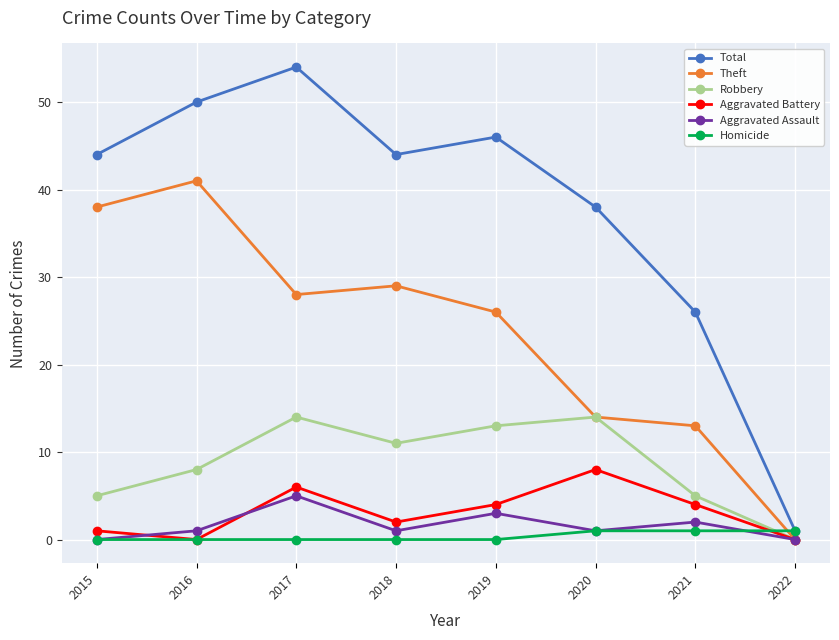

List the series in order of their peak value, lowest first.

Homicide, Aggravated Assault, Aggravated Battery, Robbery, Theft, Total